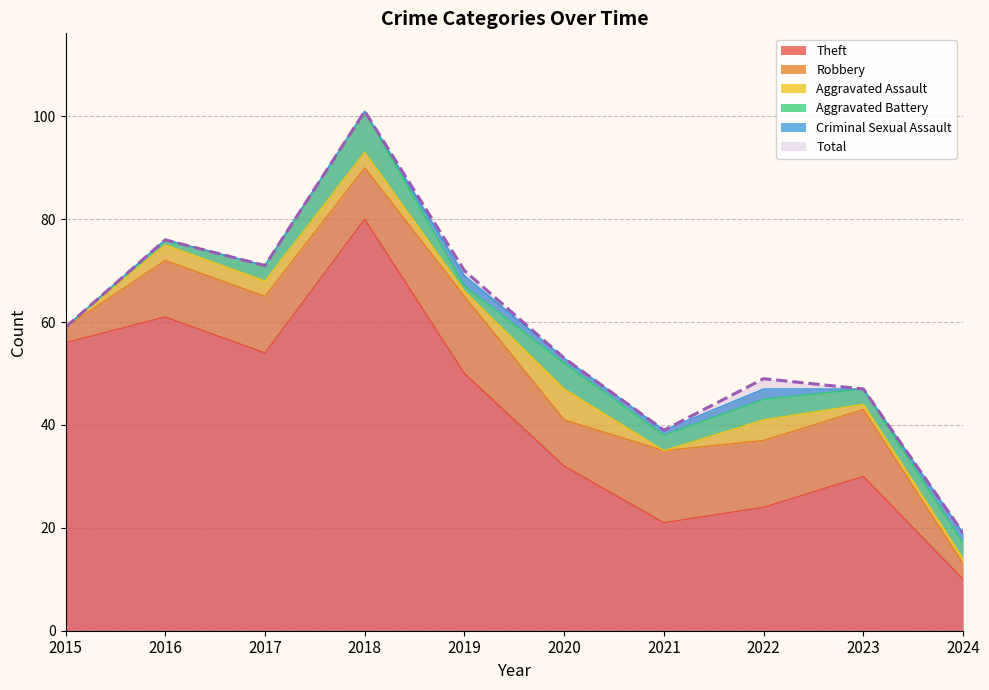

True or false: Theft has more than 2 interior local peaks.

True